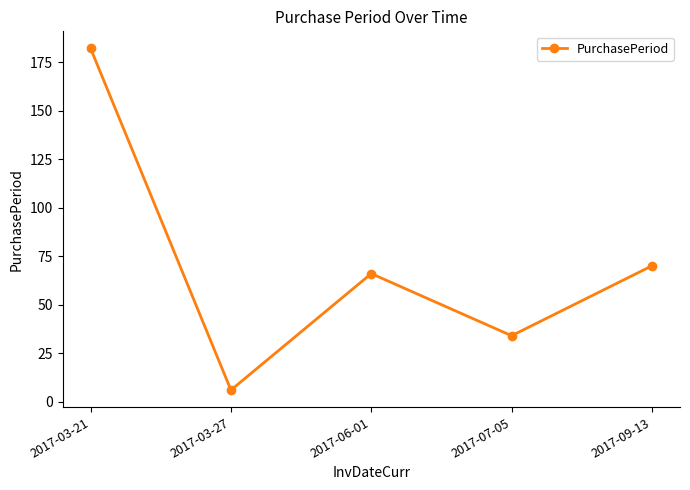

Which category has the lowest value across all series?

2017-03-27